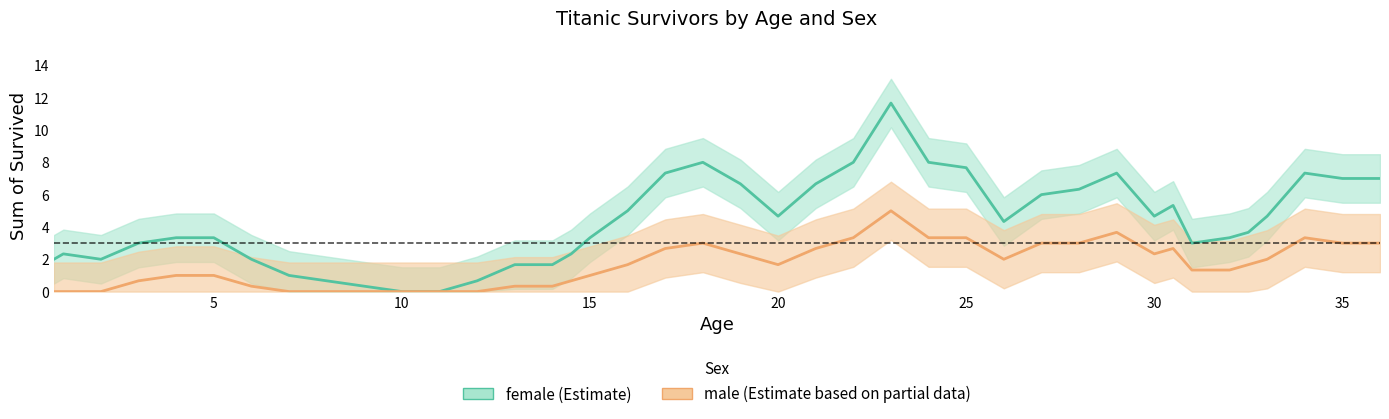

At how many categories does at least one series exceed 2?

29